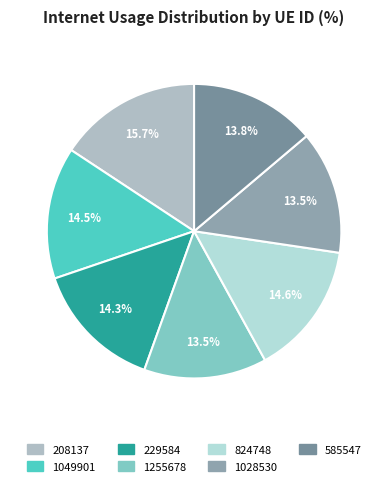

Is 585547 the majority of the pie?

No